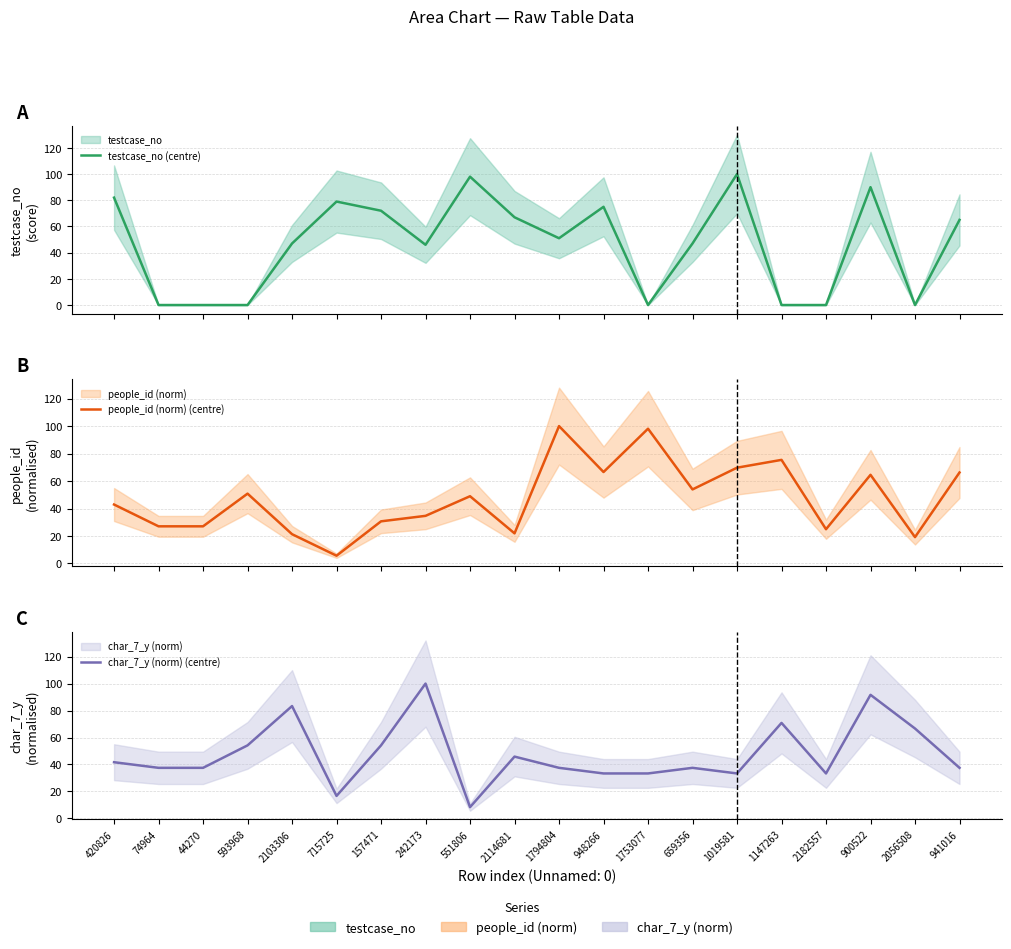

List the labels in order of testcase_no (centre) value, largest first.

1019581, 551806, 900522, 420826, 715725, 948266, 157471, 2114681, 941016, 1794804, 2103306, 659356, 242173, 74964, 44270, 593968, 1753077, 1147263, 2182557, 2056508